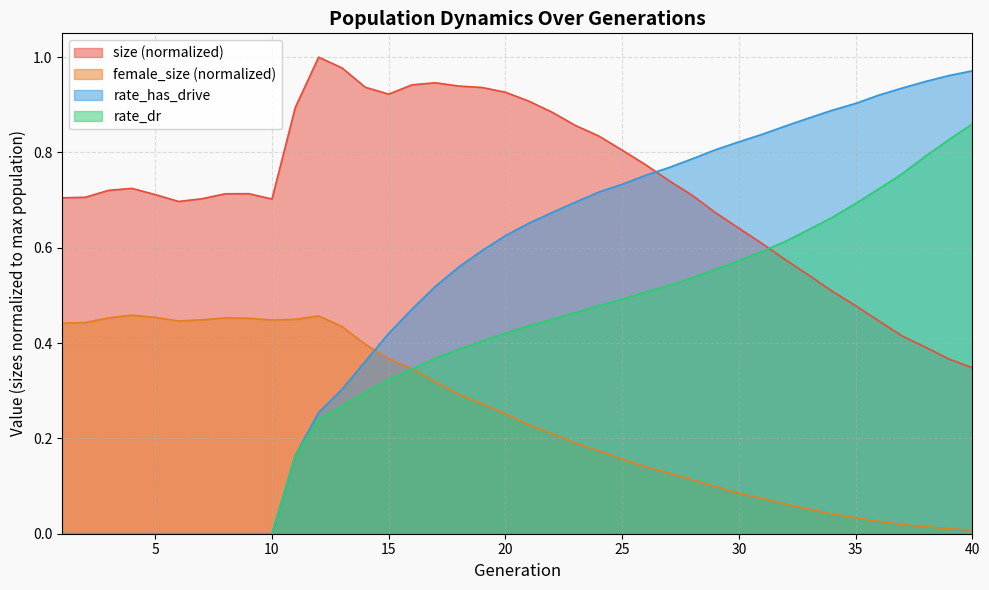

The value of size at 19 is 0.9. True or false?

True